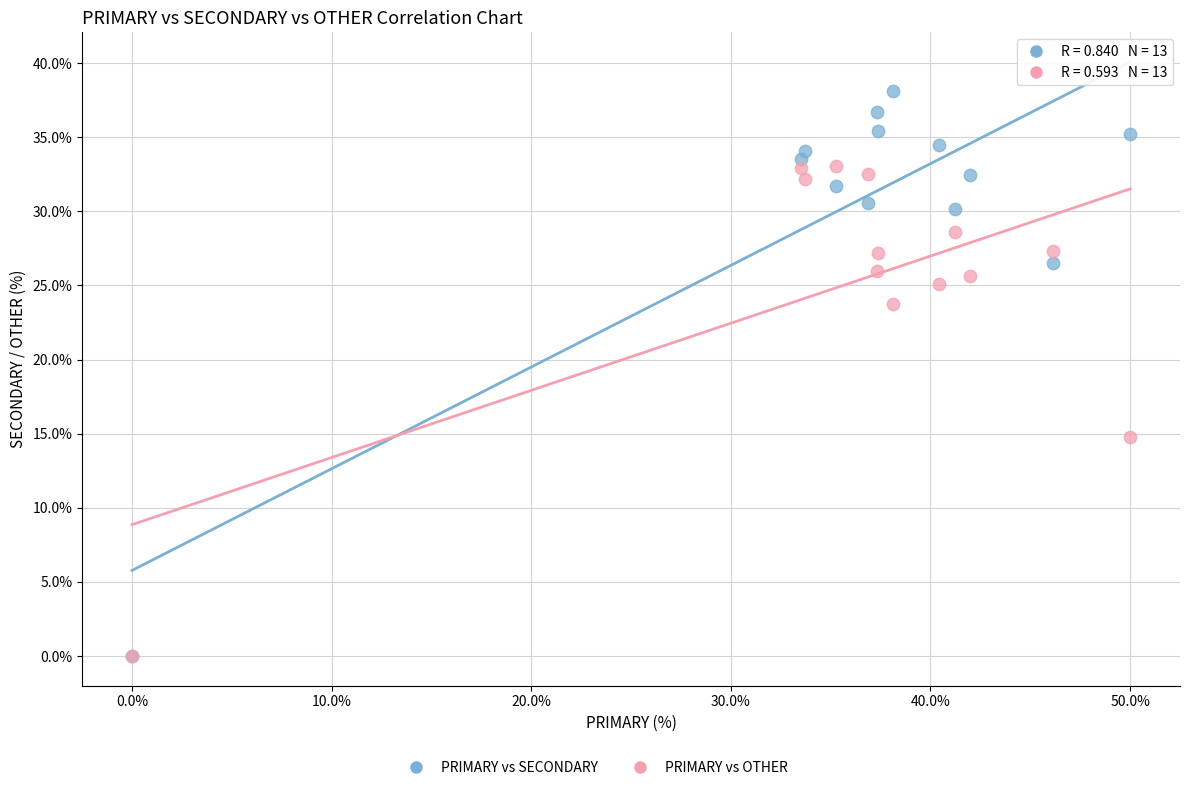

Which series contains the highest Y value?

PRIMARY vs SECONDARY